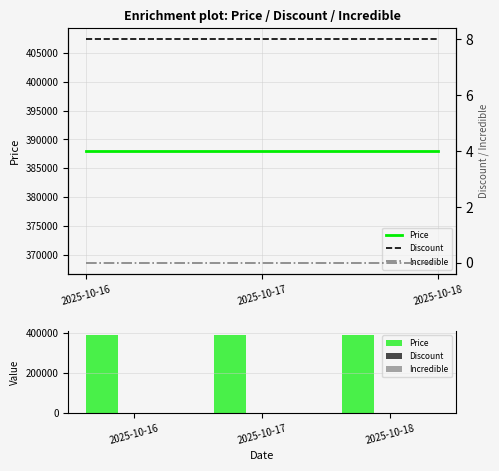

The Price series shows 696063 at 2025-10-17. True or false?

False